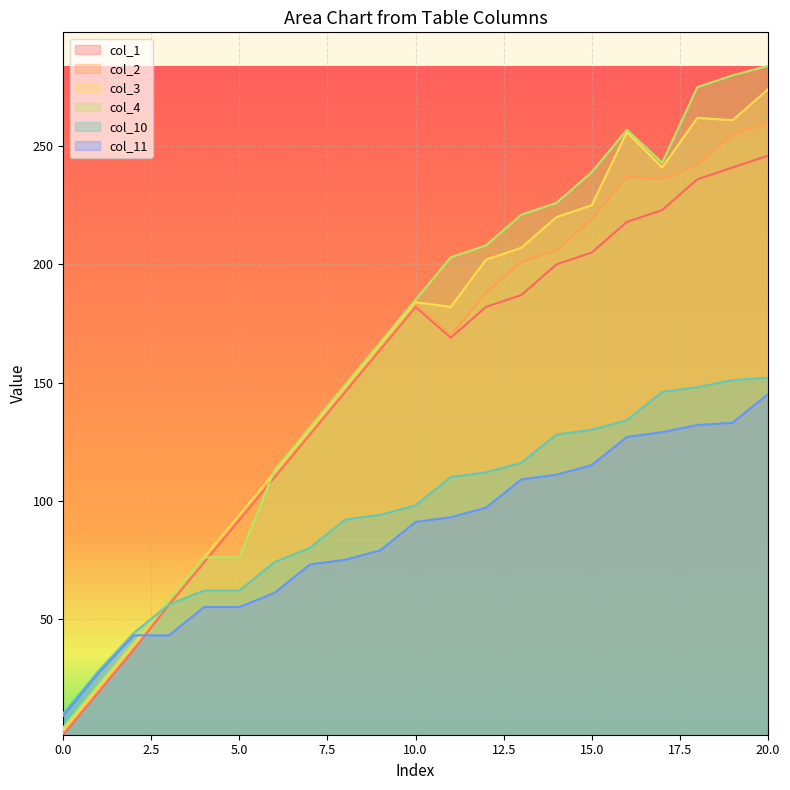

What is the sum of all col_3 values?

3361